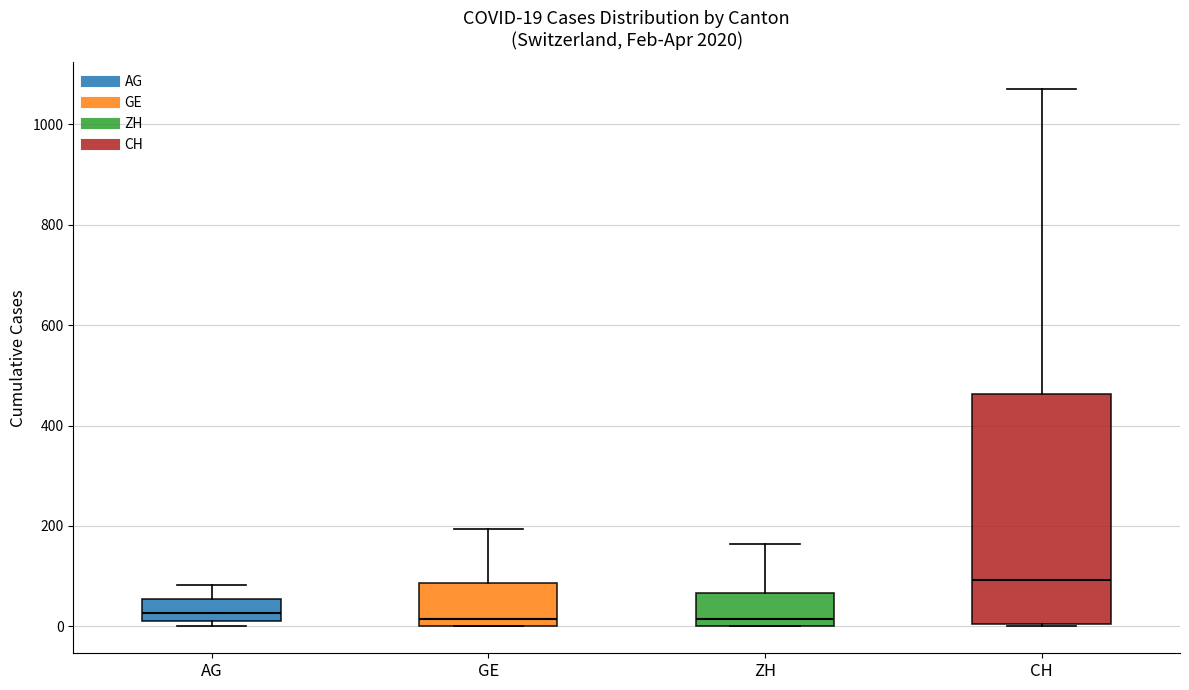

Which box is the tallest, from its lower edge to its upper edge?

CH